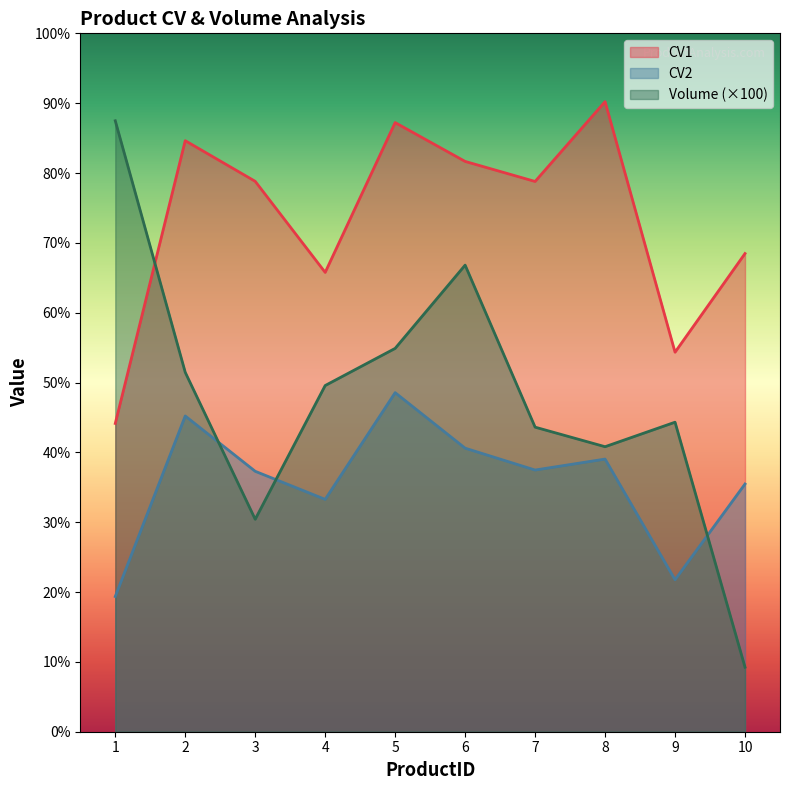

How many values in the CV1 series are below 78?

4